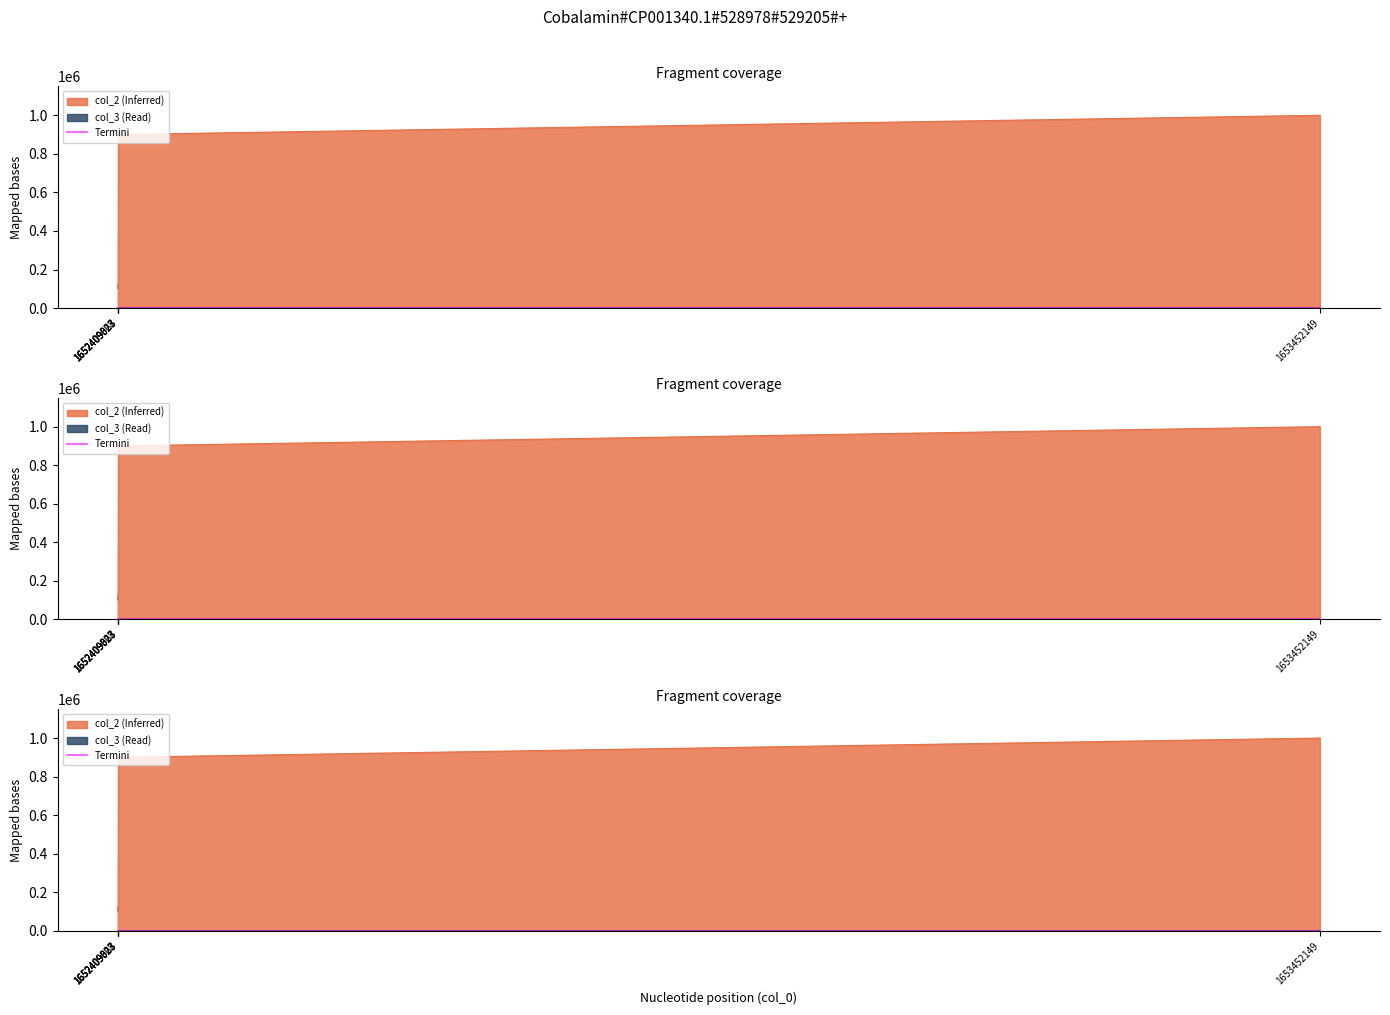

Read the col_3 value at 1652409323, to the nearest 5.

5